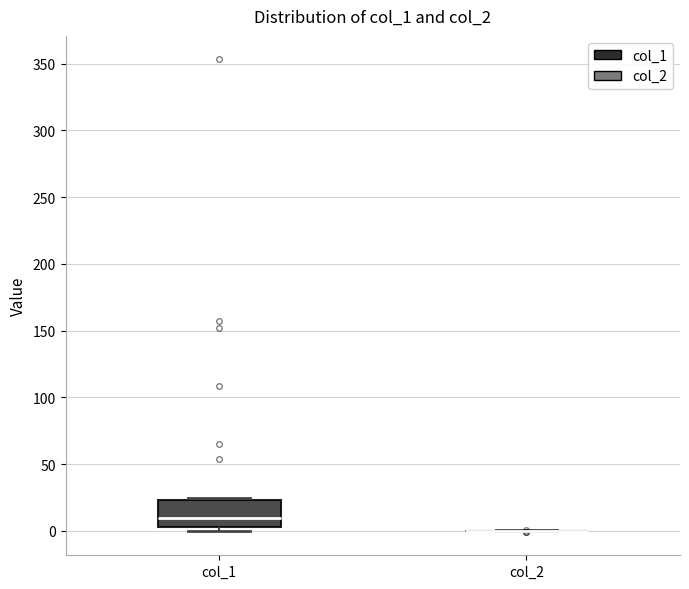

Reading left to right, read every box against the y-axis: the position of its median line, the range the box covers, and the ends of its whiskers. The values are not printed on the chart, so give them approximately, as read against the axis.

col_1: median 10, box 5 to 25, whiskers 0 to 25 (just above the box's upper edge)
col_2: box collapsed to a line at 0, whiskers 0 to 0